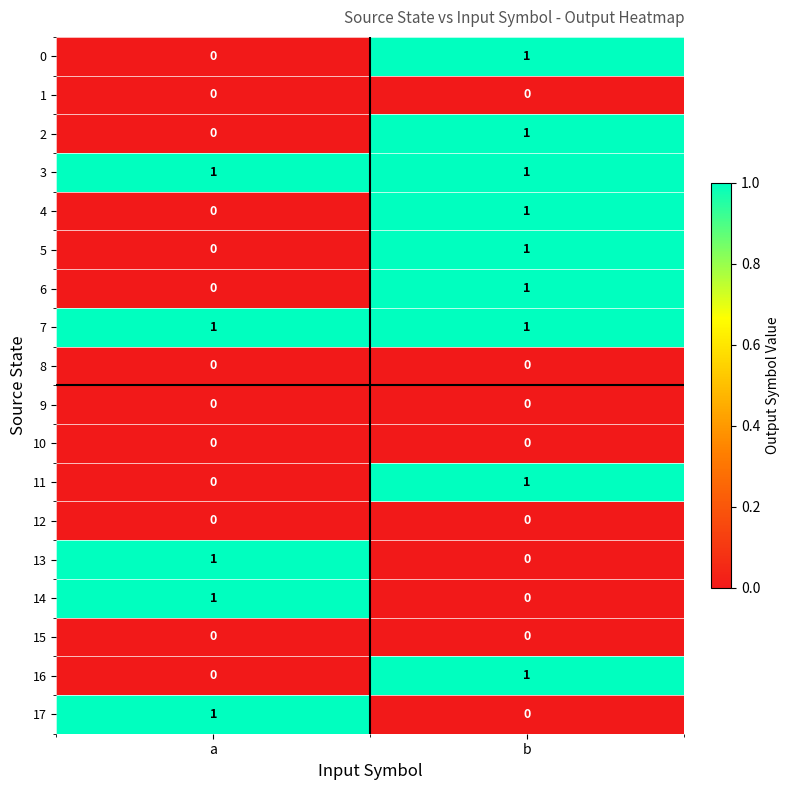

What is the total value across all series at a?

5